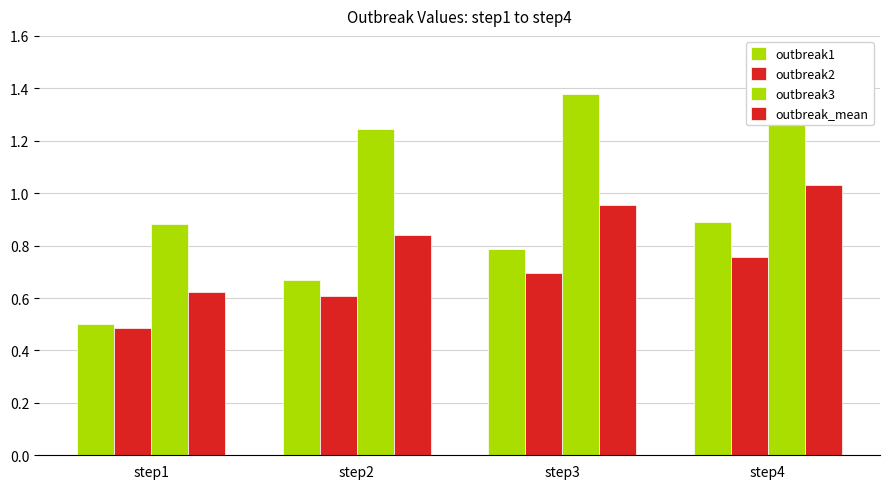

What is the sum of the outbreak_mean values at step4 and step2?

1.9